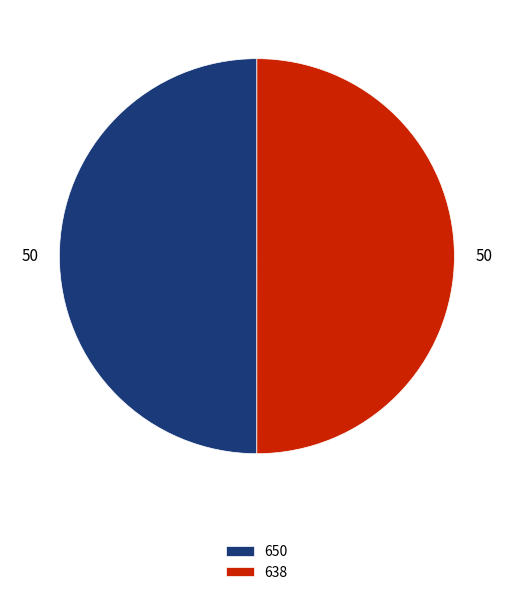

What is the ratio of the value at 650 to the value at 638?

1.0